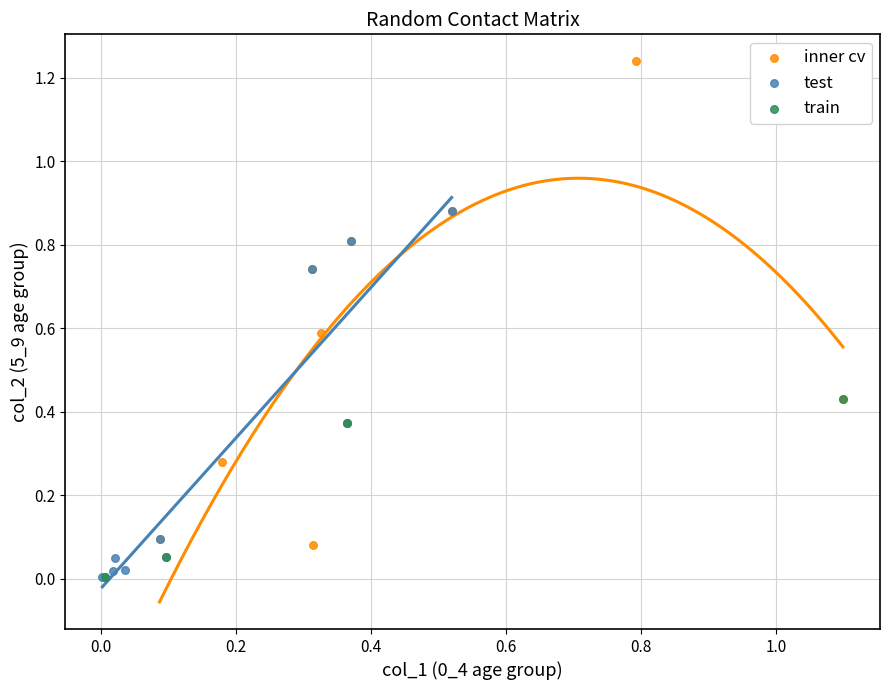

Which series contains the highest Y value?

inner cv